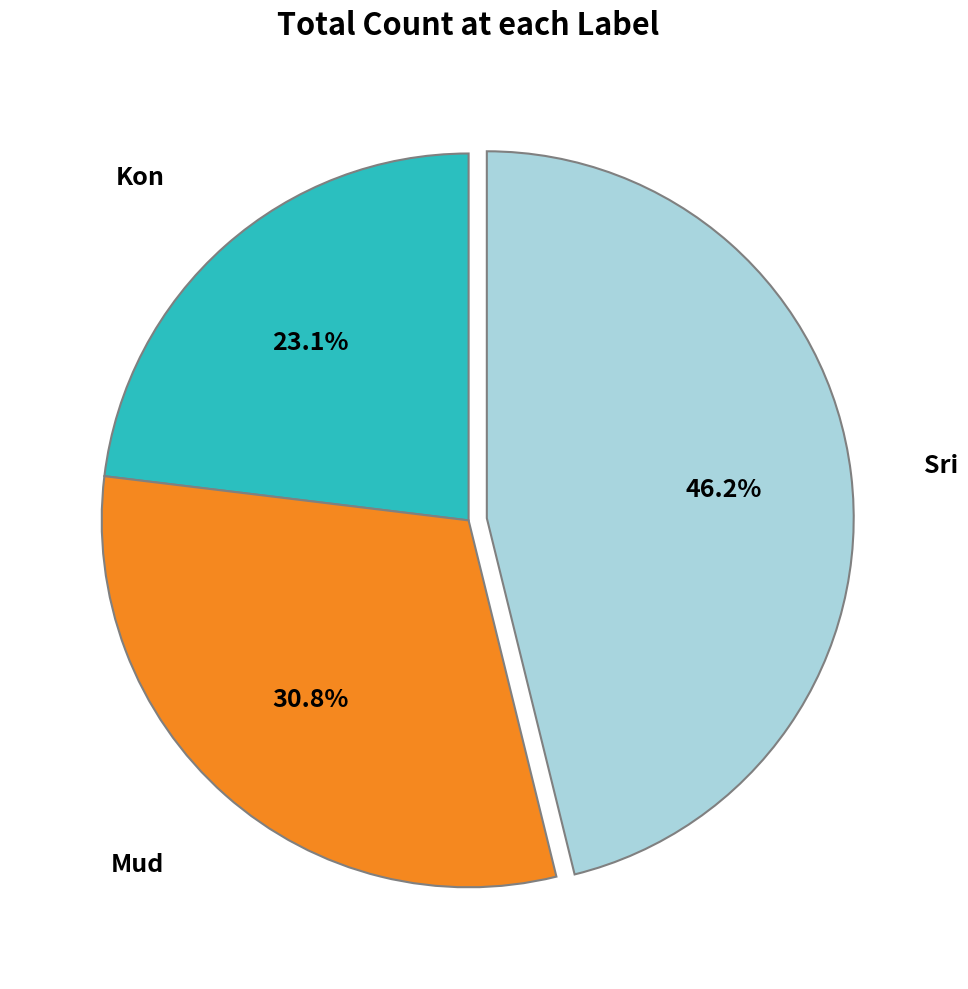

Does any single category account for the majority?

No